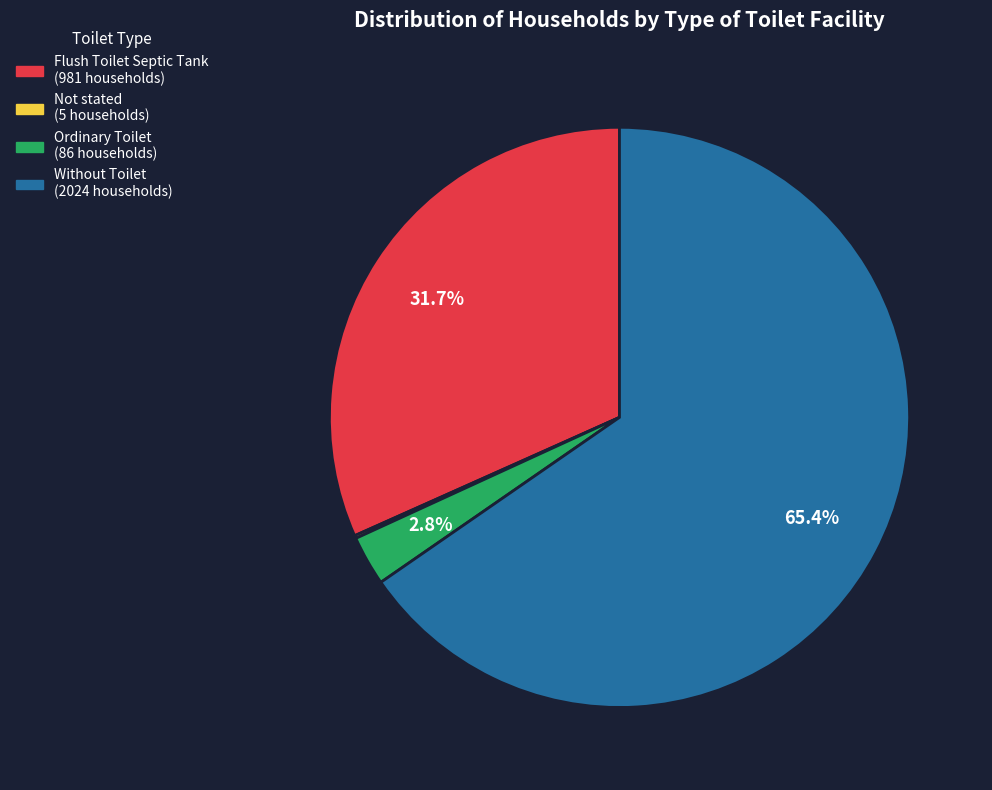

To the nearest percent, what percentage of the pie is Ordinary Toilet?

3%